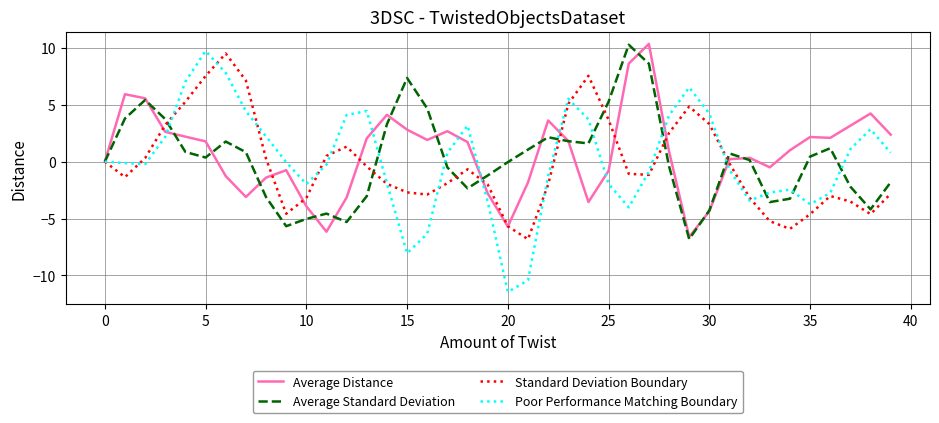

Which series has the largest range (max minus min)?

Poor Performance Matching Boundary